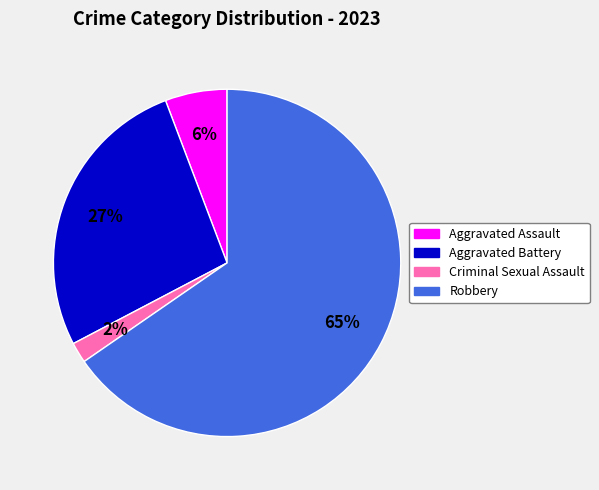

To the nearest percent, what portion does Criminal Sexual Assault represent?

2%